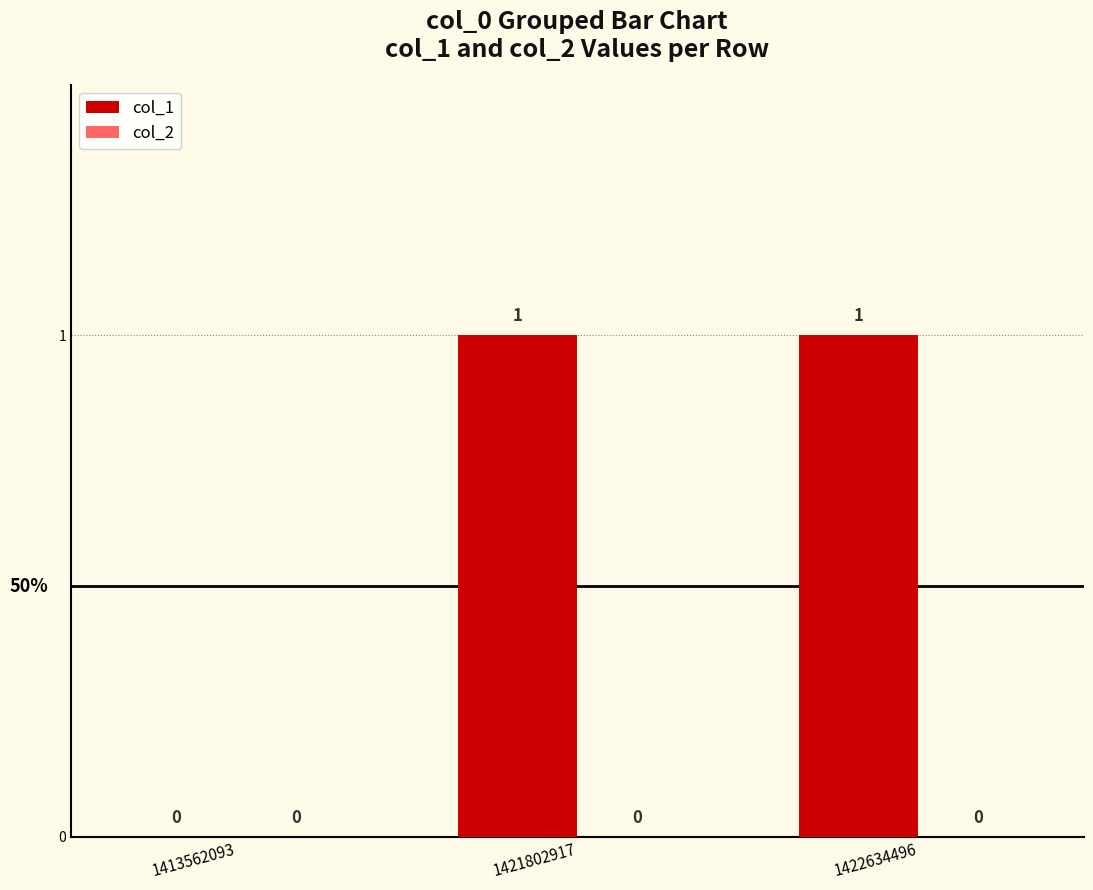

What is the change in value from 1413562093 to 1421802917?

+1